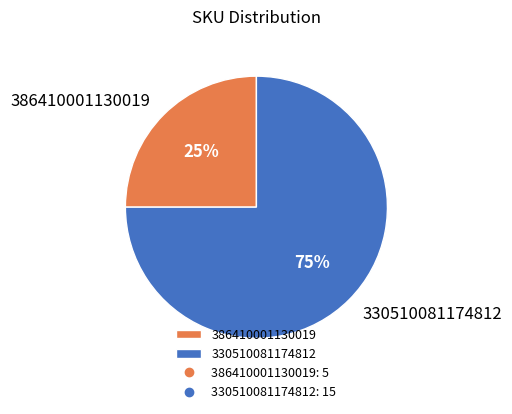

Combined, do 386410001130019 and 330510081174812 account for over 50%?

Yes